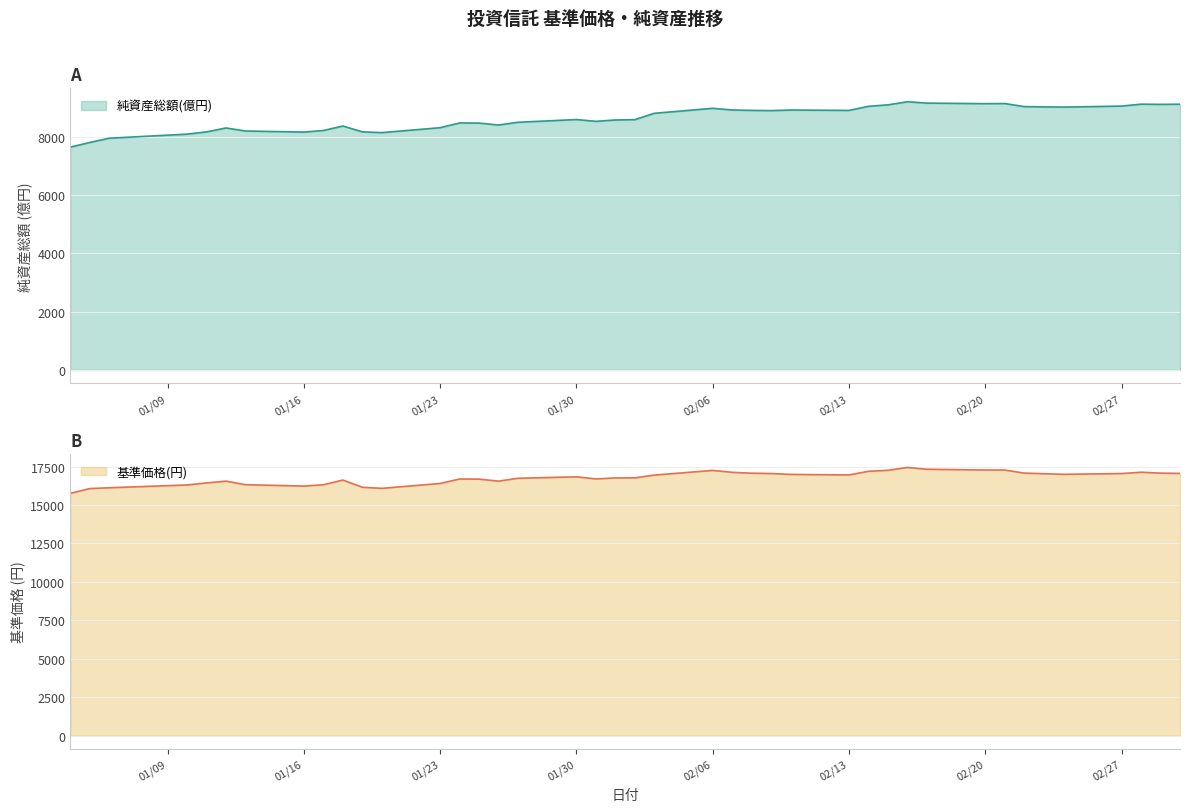

What is the difference between the second highest and second lowest values in the 純資産総額(億円) series?

1350.7